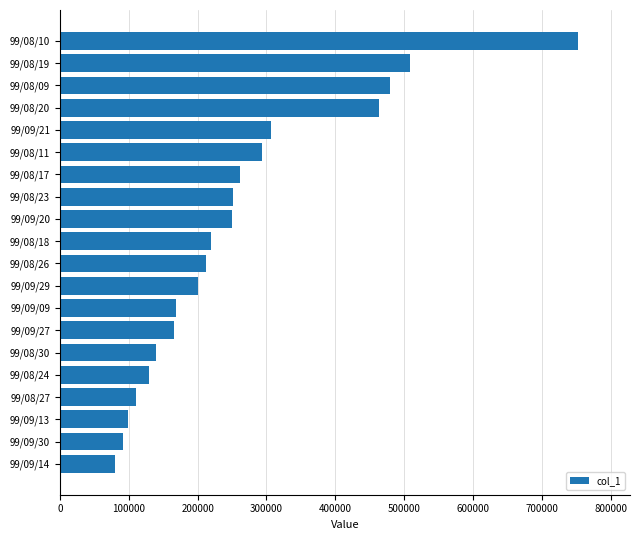

Read the value at 99/09/14, to the nearest 50.

80000